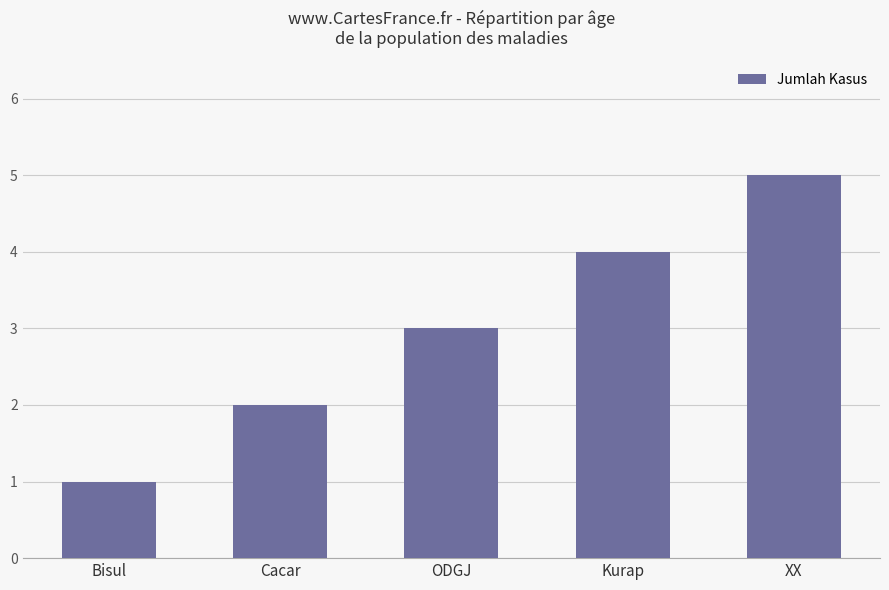

Which label corresponds to the smallest value in the chart?

Bisul